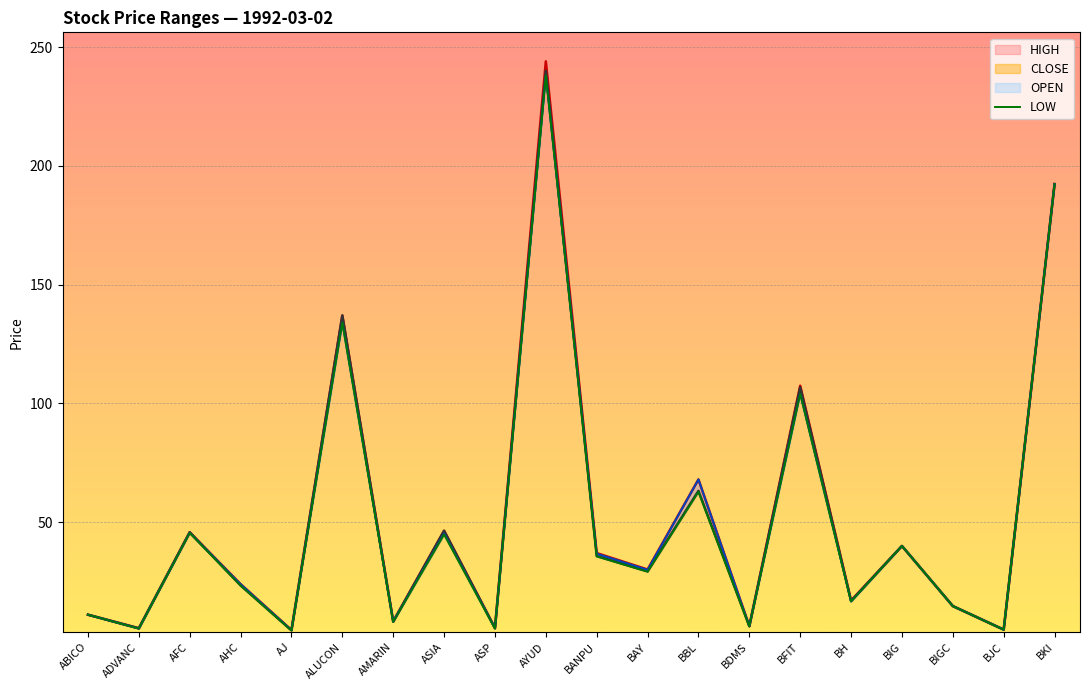

What is the minimum value shown in the chart?

4.4